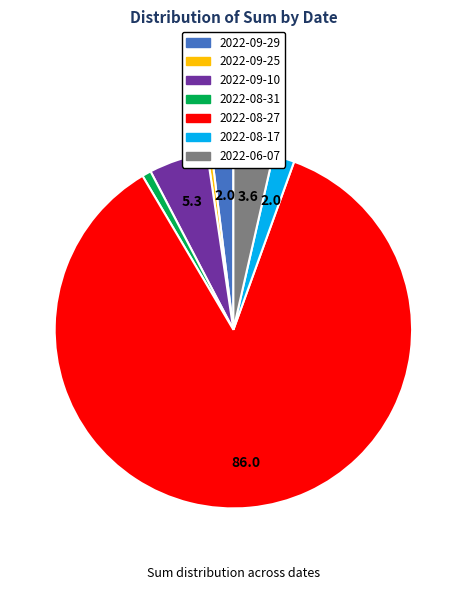

How many slices are in this pie chart?

7